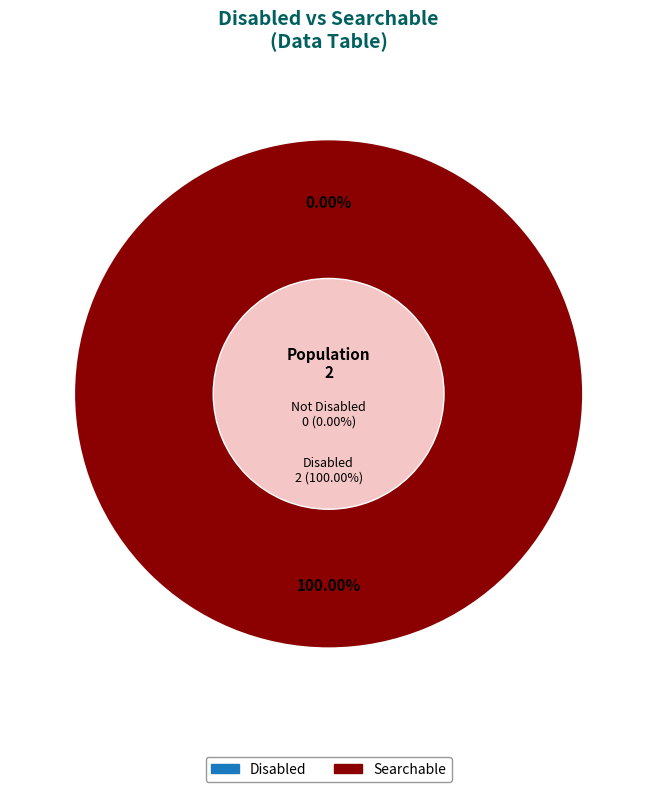

Combined, what portion of the pie is Searchable and Disabled?

100.0%